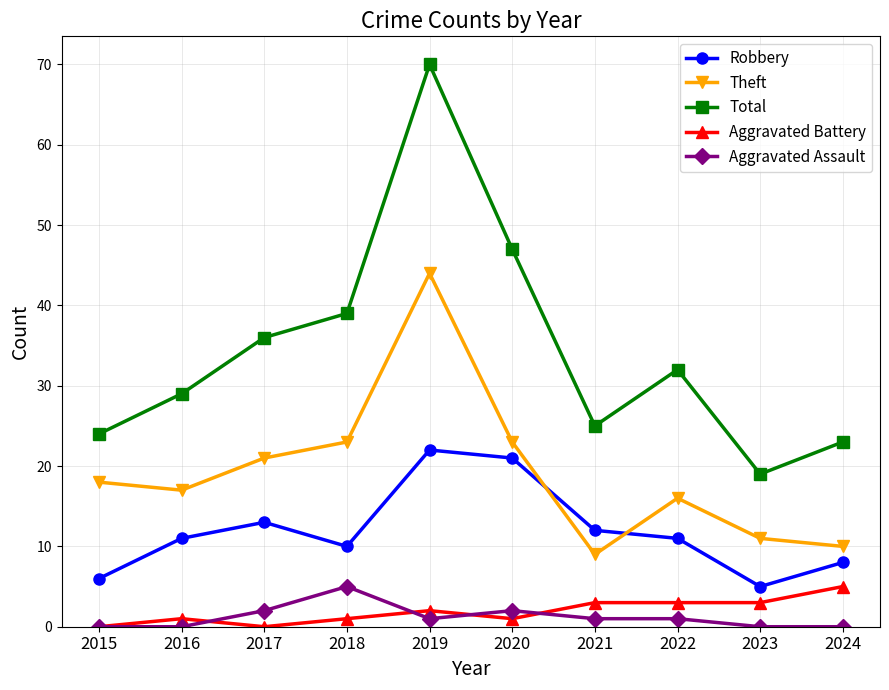

What value does the Total series have at 2021, to the nearest 5?

25